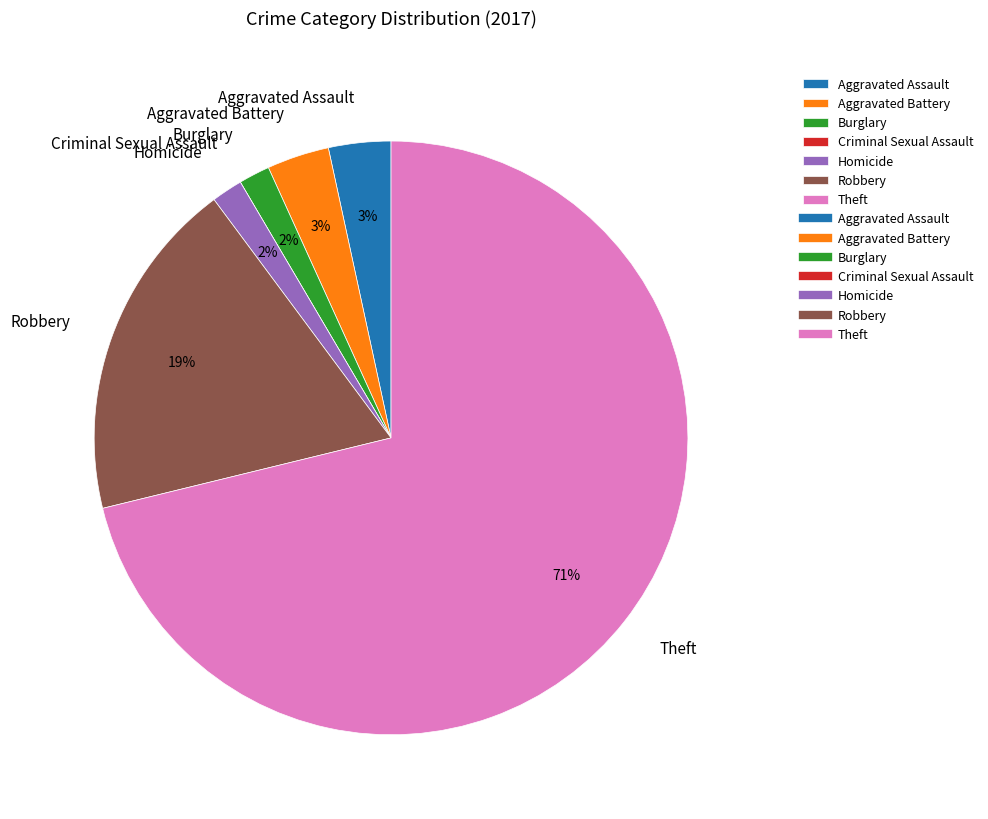

What is the largest slice in the pie chart?

Theft